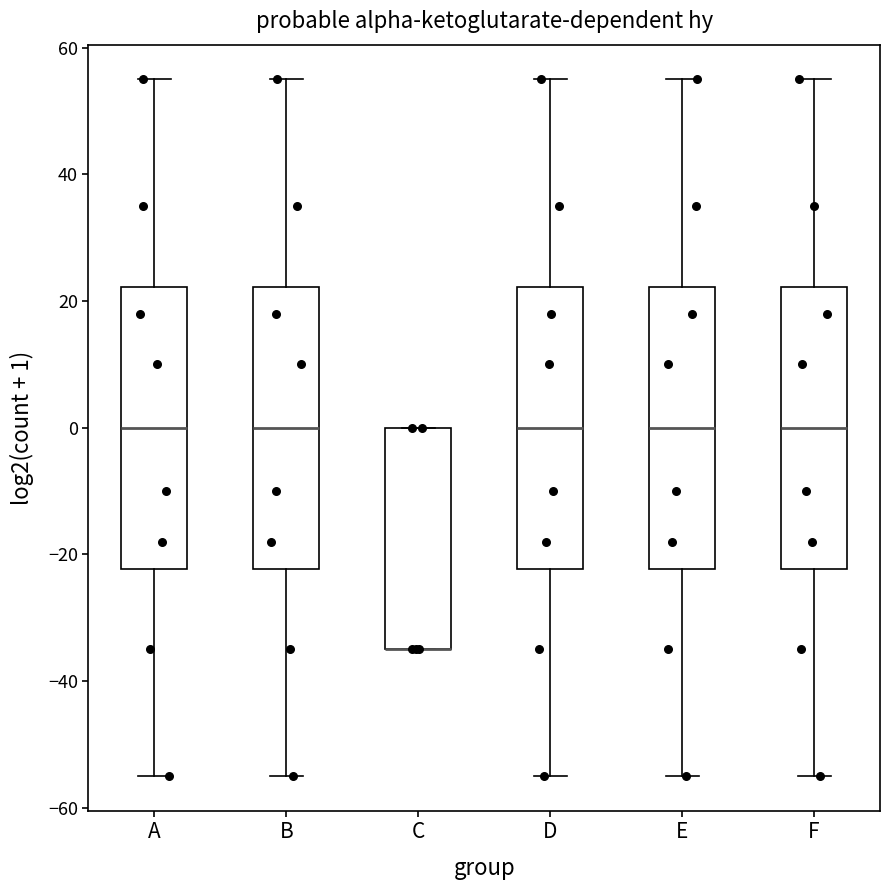

Where is the upper edge of the box for C on the y-axis? The values are not printed on the chart, so give them approximately, as read against the axis.

0